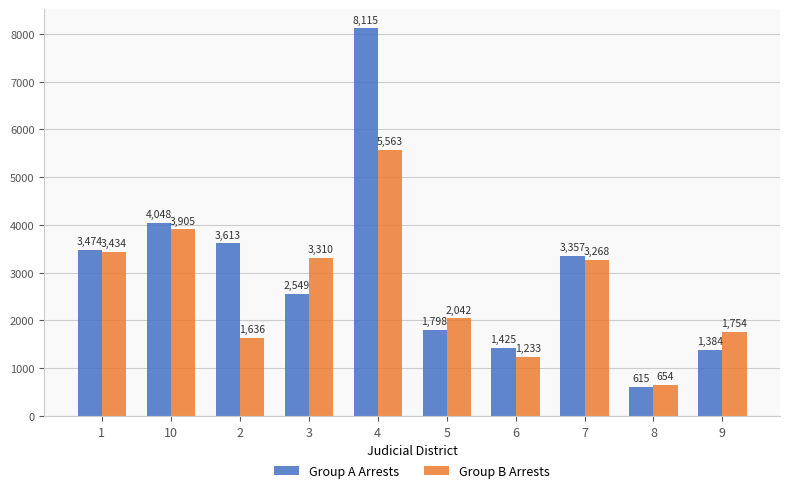

Rank the series at 5 from highest to lowest value.

Group B Arrests, Group A Arrests